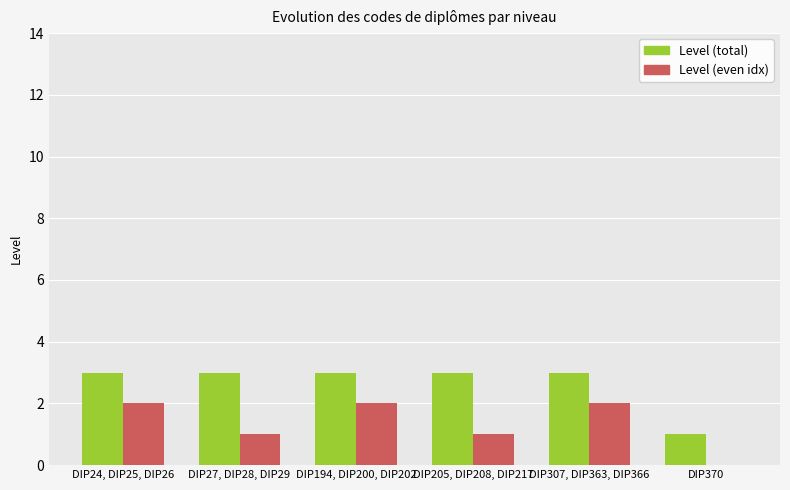

What is the maximum value for Level (total)?

3